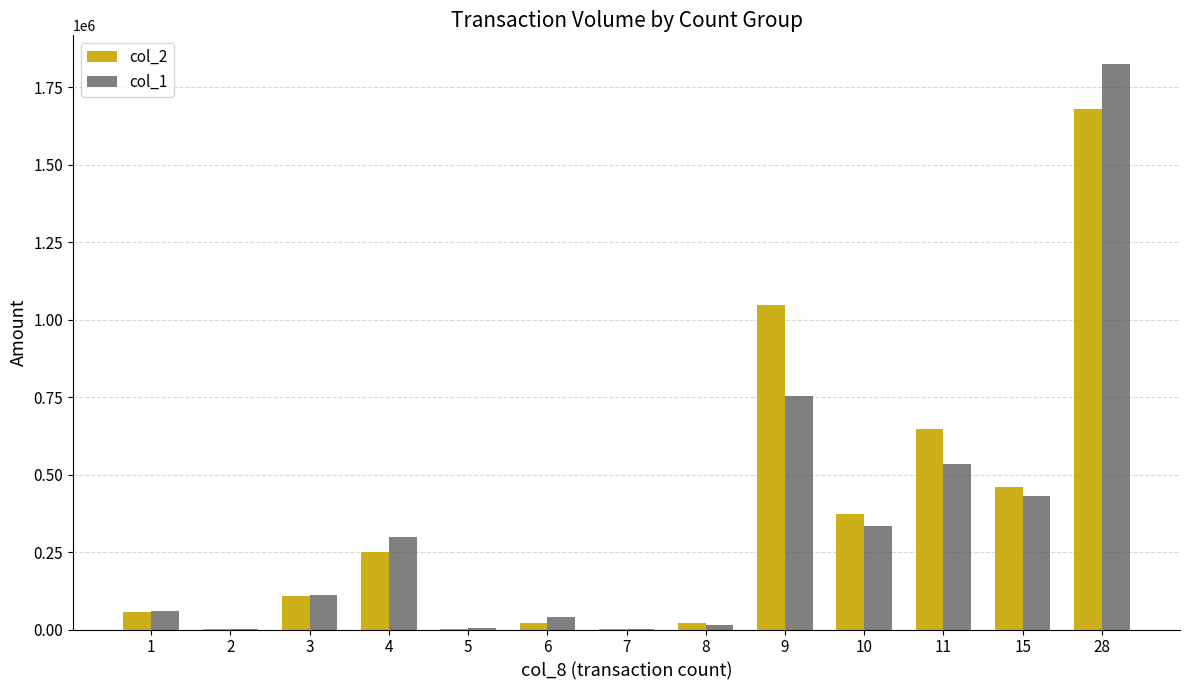

Is the value of col_1 at 11 greater than the value of col_2 at 3?

Yes